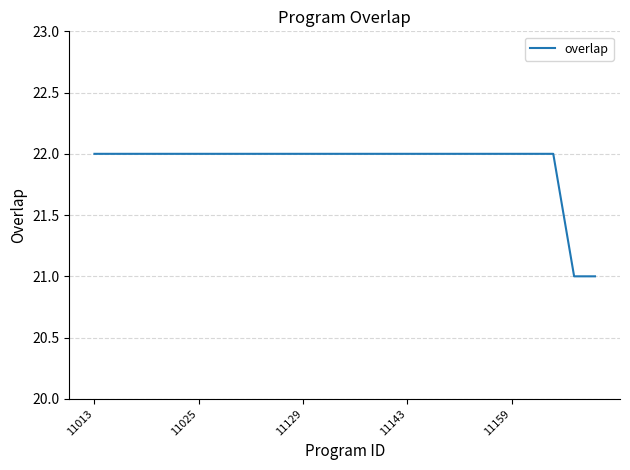

What is the minimum value shown in the chart?

21